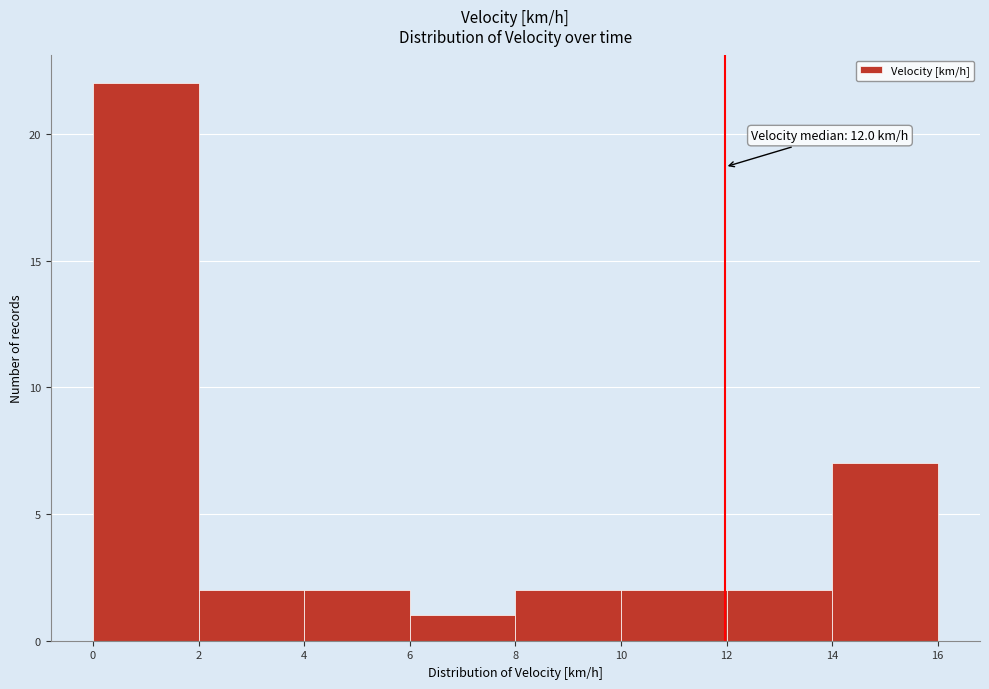

Over which range of the x-axis is the bar tallest?

0 to 2